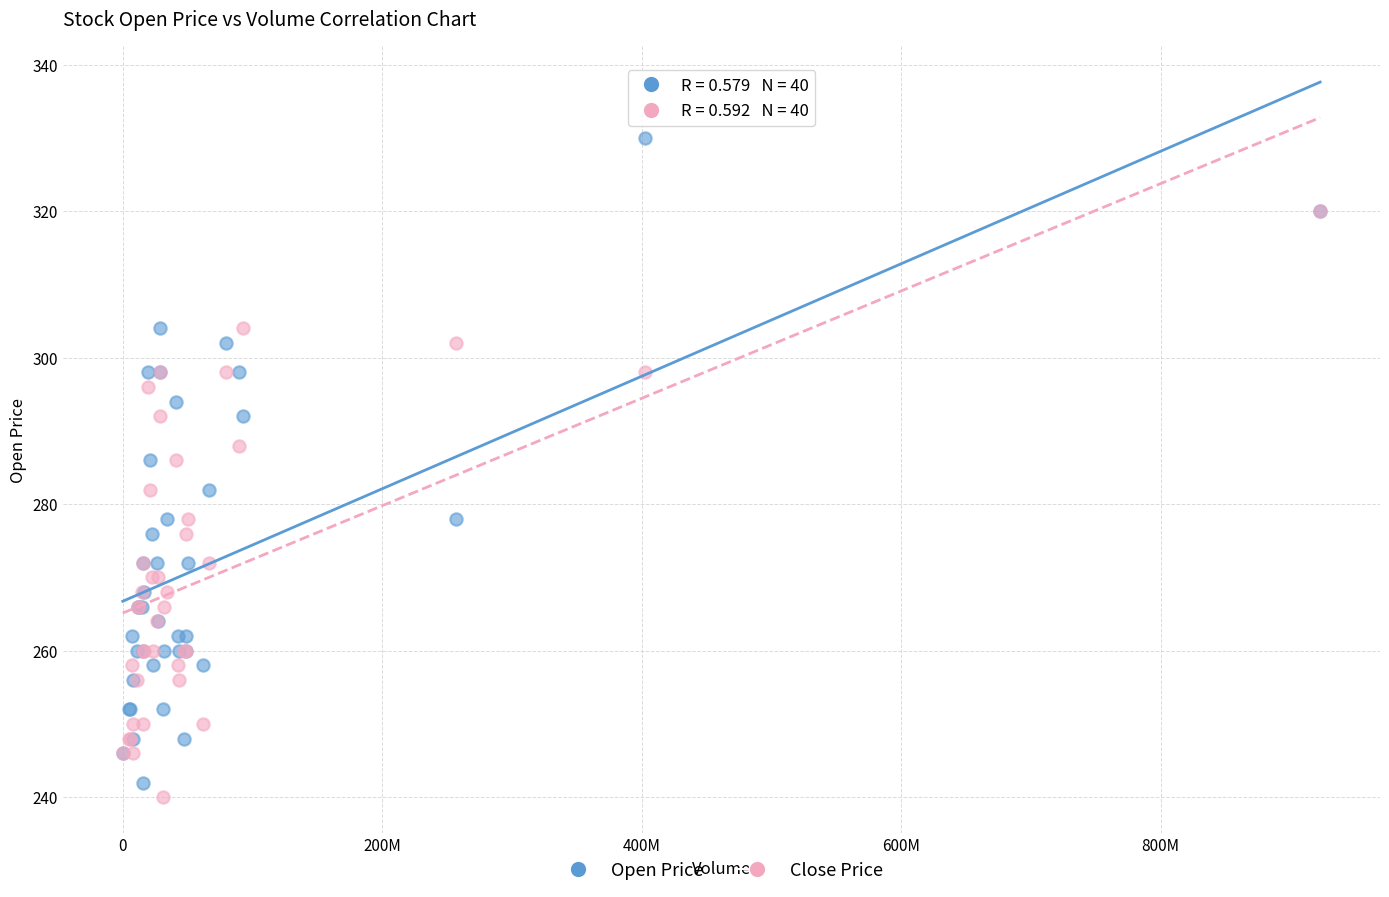

Which series reaches the minimum Y coordinate?

Close Price